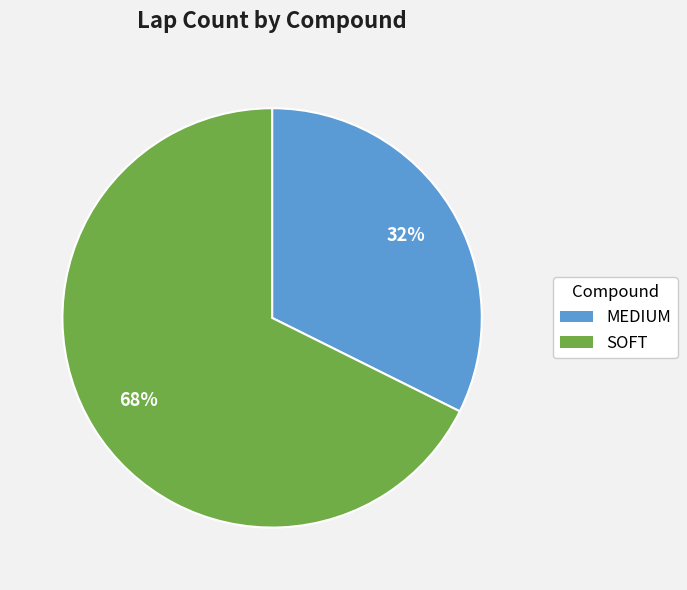

Rank the categories by value from highest to lowest.

SOFT, MEDIUM